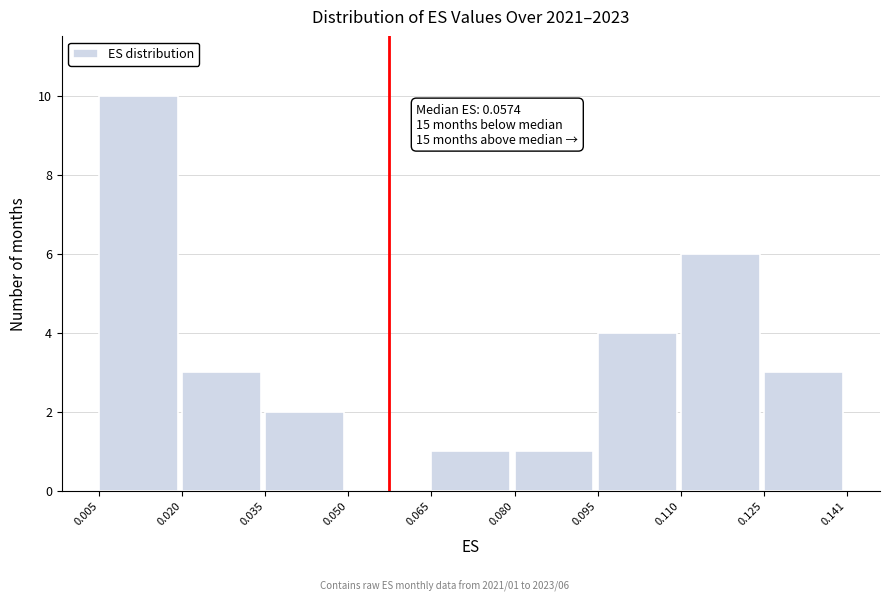

Over which range of the x-axis is the bar tallest?

0.005 to 0.020